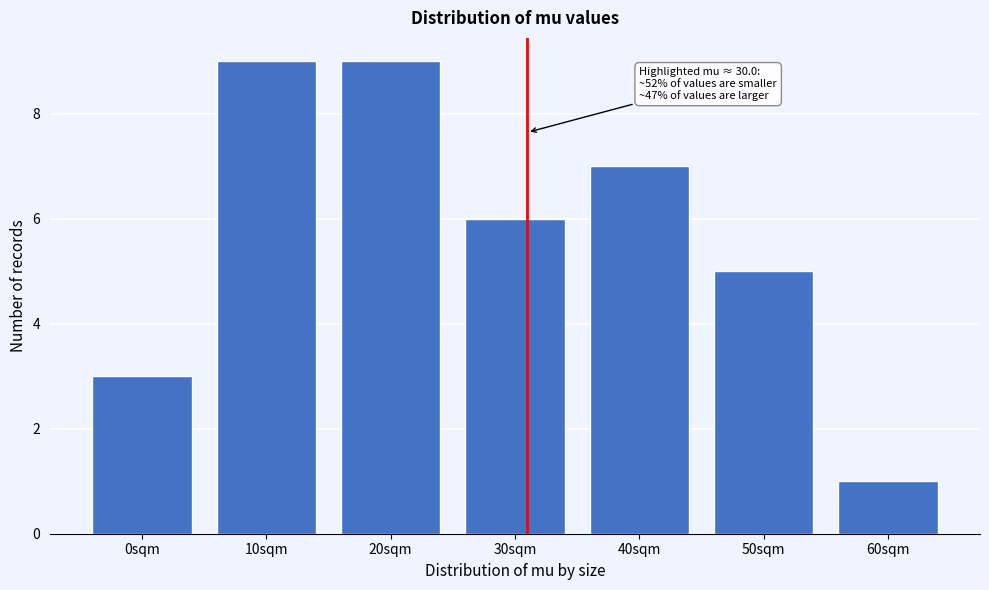

Reading left to right, list all the values displayed in this chart.

0sqm=3	10sqm=9	20sqm=9	30sqm=6	40sqm=7	50sqm=5	60sqm=1